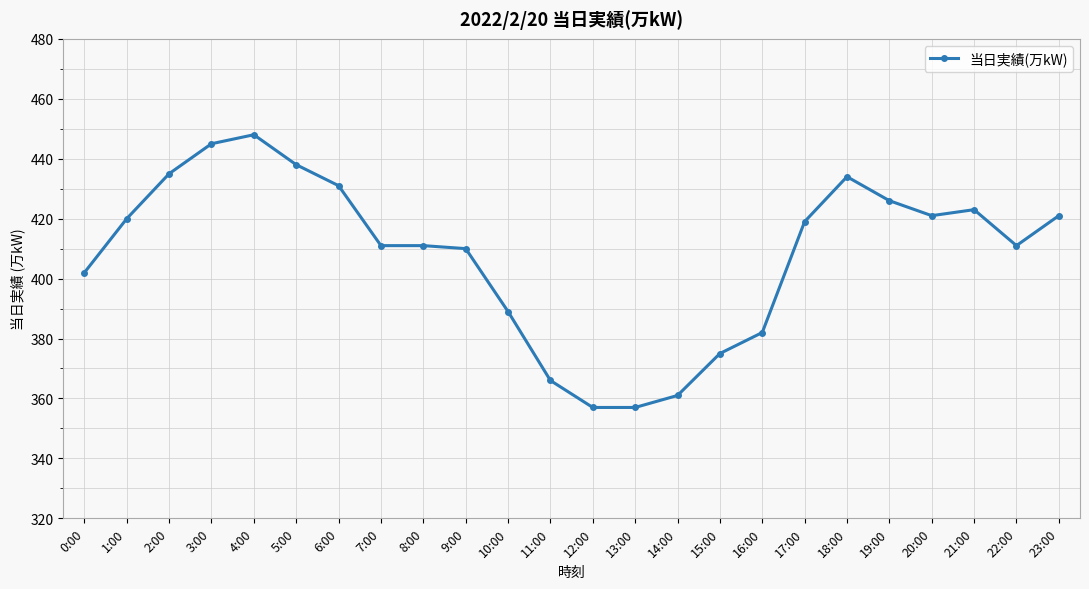

What is the difference between the second highest and second lowest values?

88